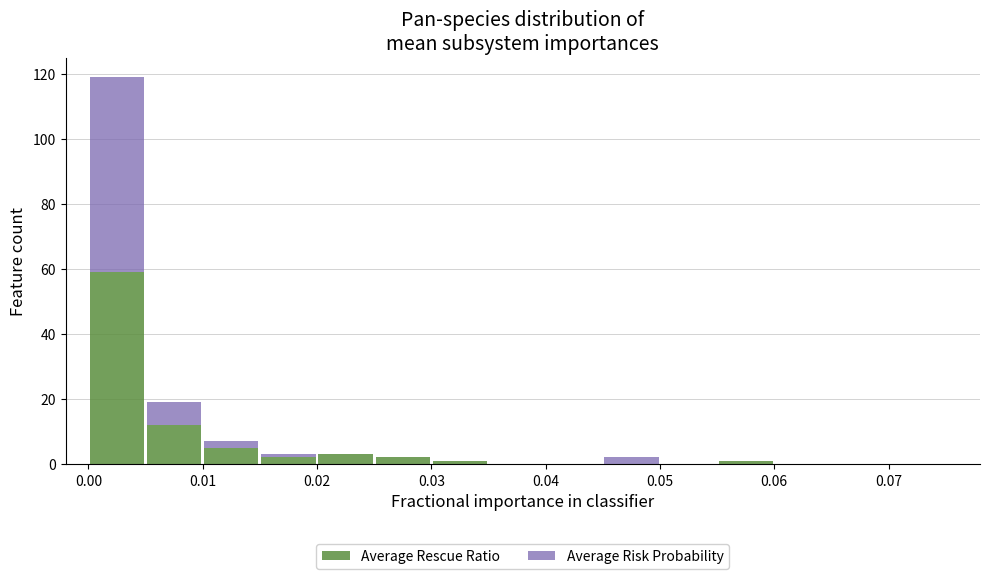

Which range on the x-axis has the tallest stacked bar (by total height)?

0.000 to 0.005